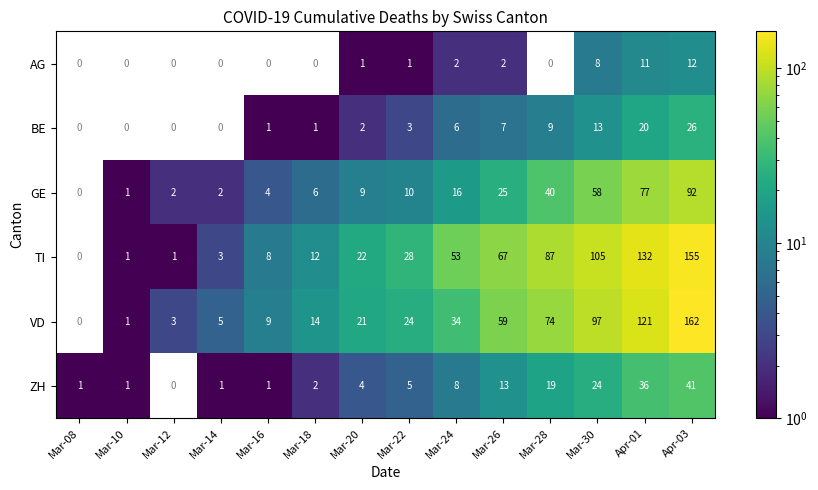

What is the greatest value displayed?

162.0